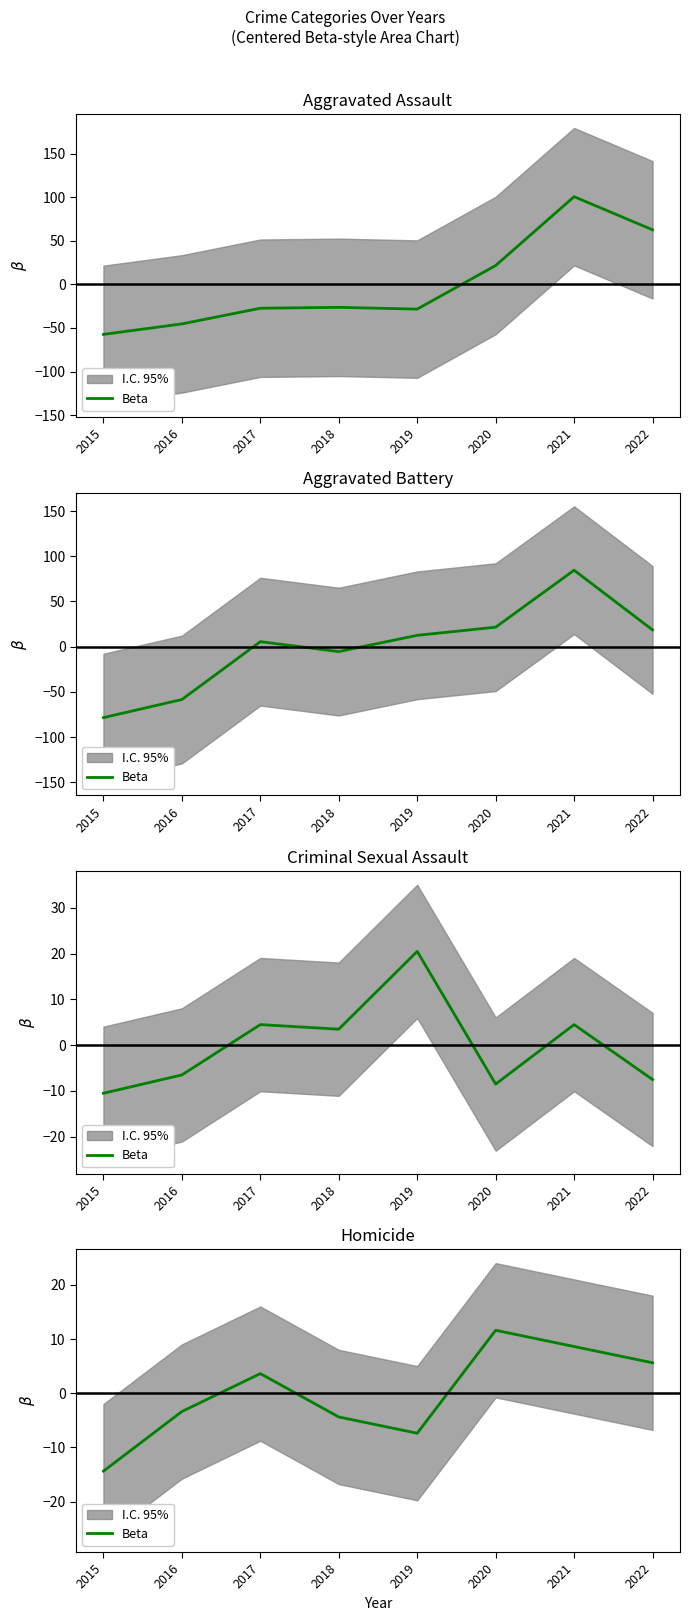

What is the value of the 5th point from the left?

-7.4